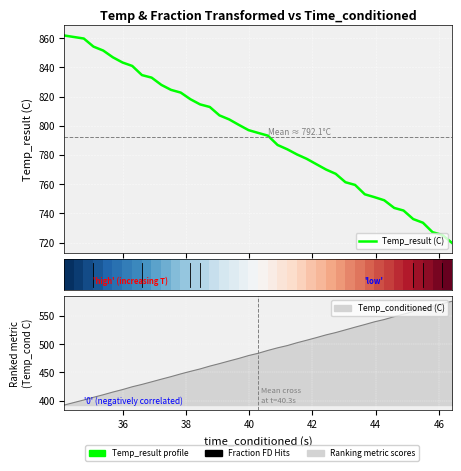

True or false: Temp_result (C) has a value of 1346.3 at 12.

False